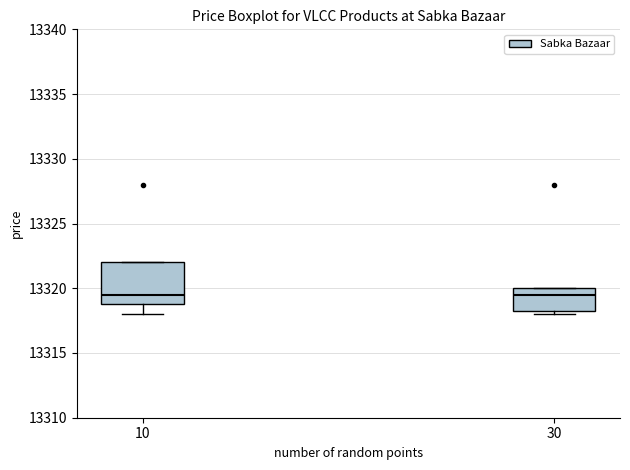

Where is the upper edge of the box at x = 30 on the y-axis? The values are not printed on the chart, so give them approximately, as read against the axis.

13320.0